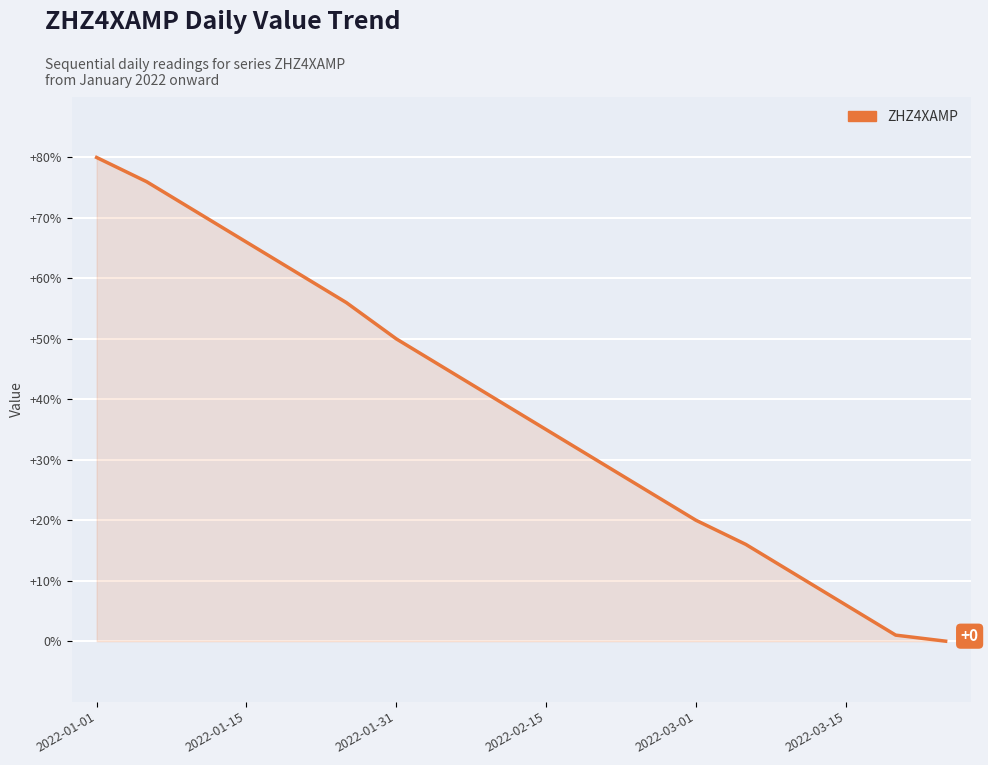

How many distinct data groups are displayed?

1